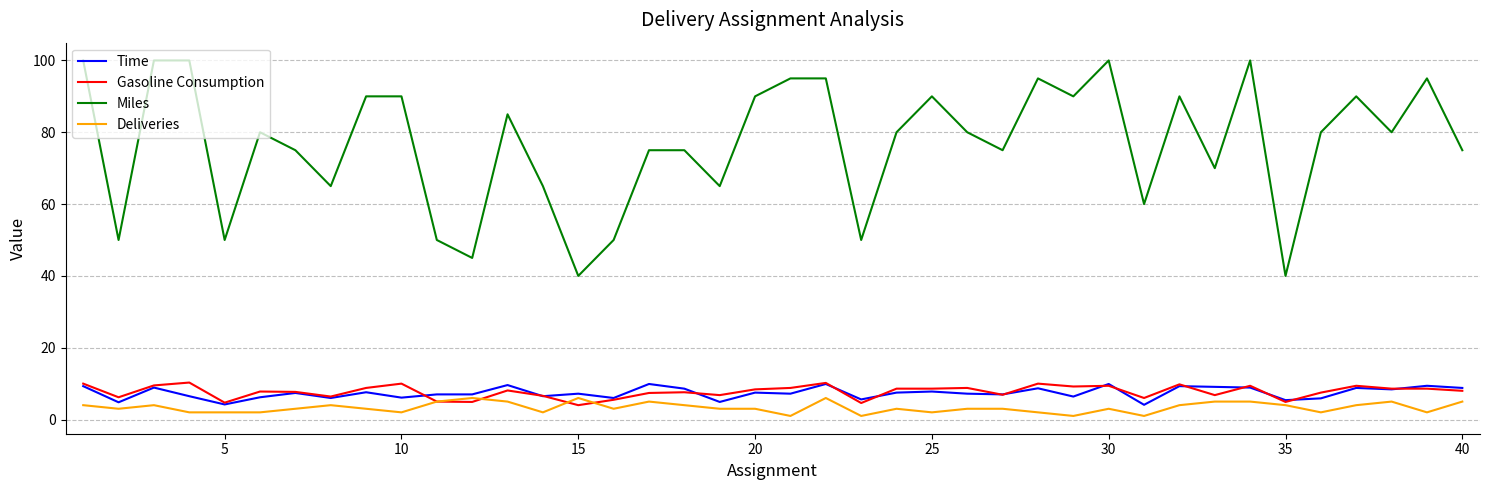

How many interior local valleys does the Miles series have?

13